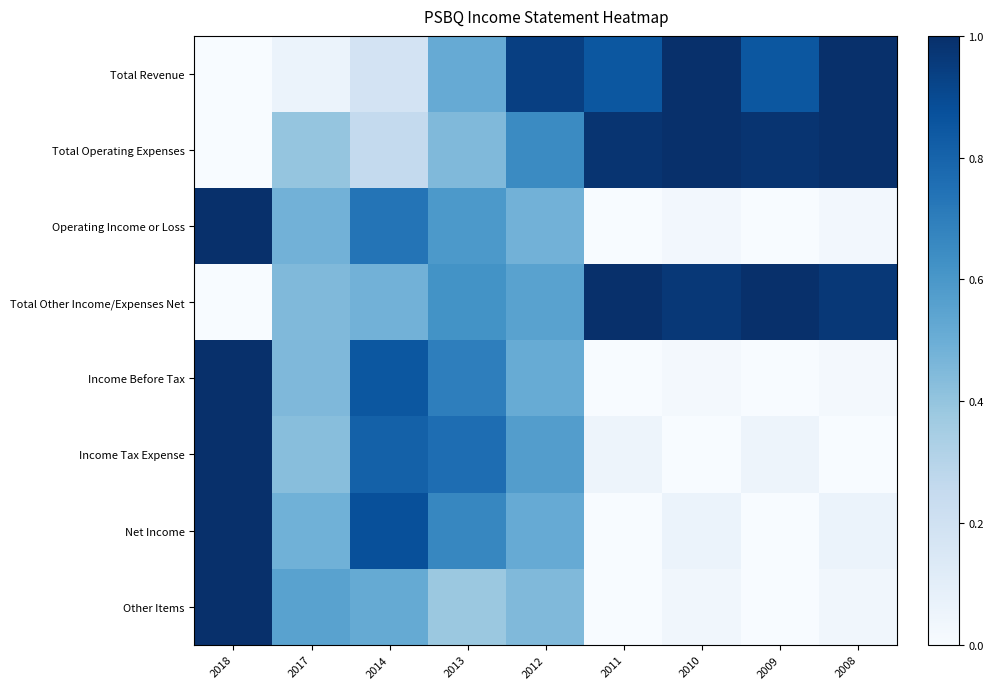

What is the spread (max minus min) of values at 2010?

1.0